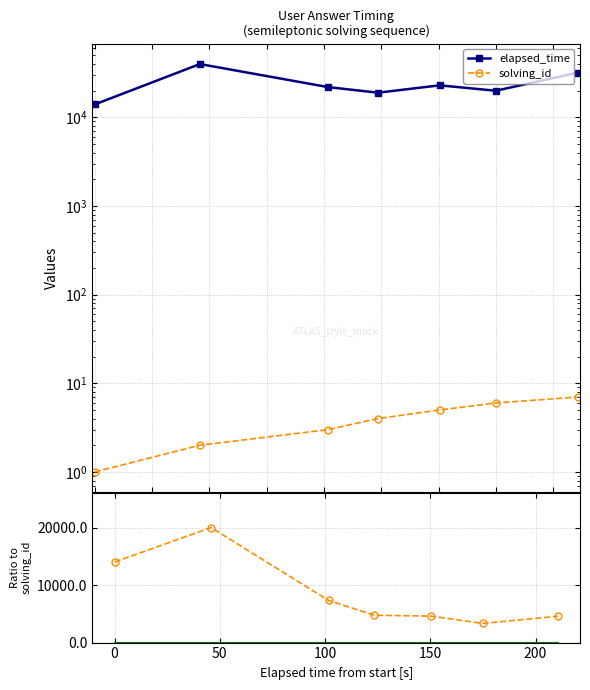

True or false: elapsed_time and solving_id intersect in this chart.

False